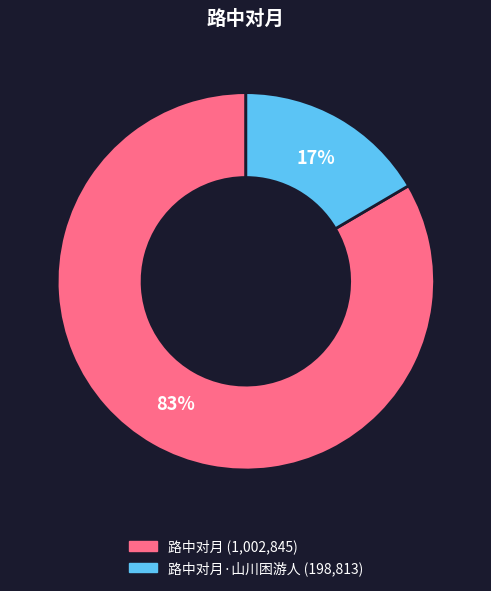

Does any single category account for the majority?

Yes